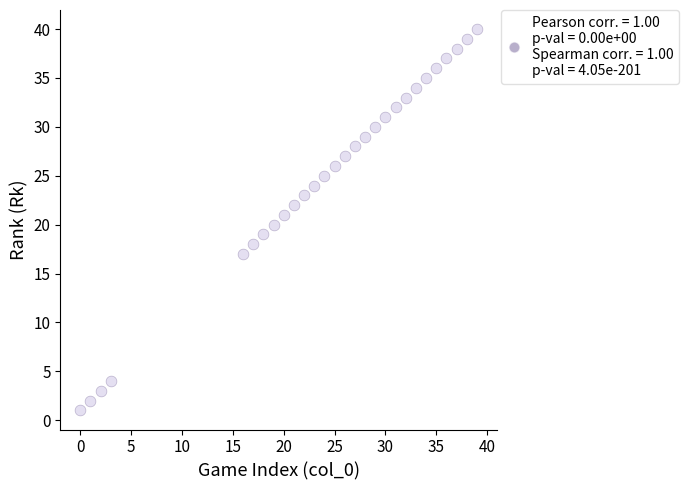

What is the range of X values (max minus min)?

39